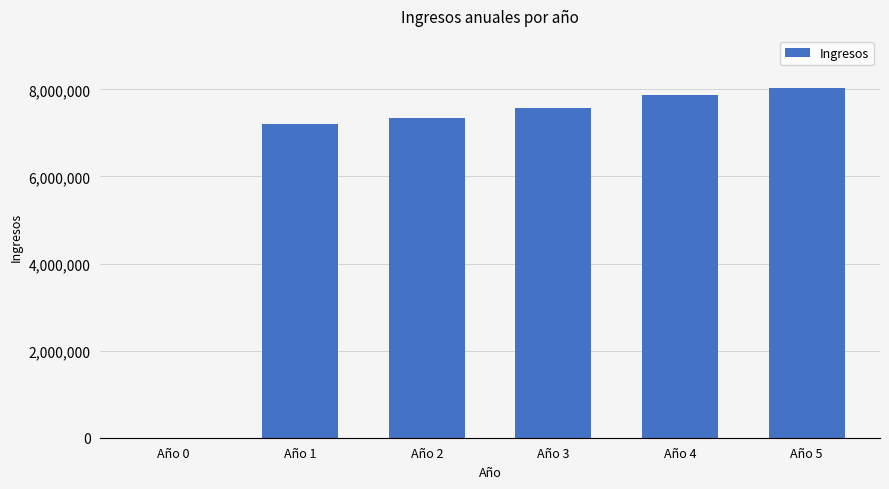

What is the sum of all values?

37999443.5